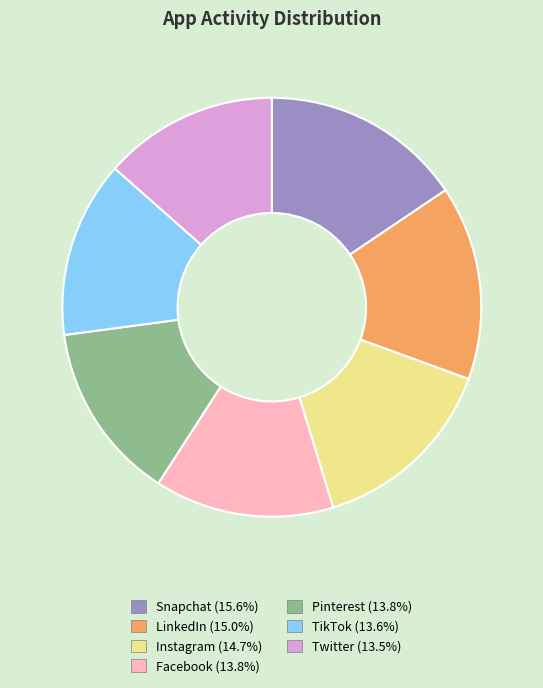

True or false: Facebook accounts for 5% of the total.

False